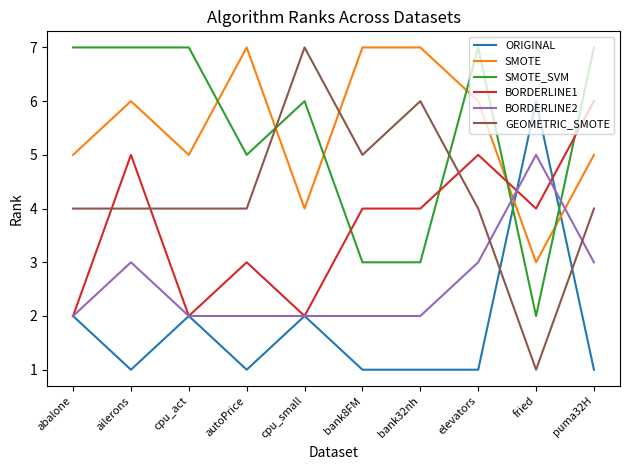

True or false: BORDERLINE1 has a value of 4 at puma32H.

False